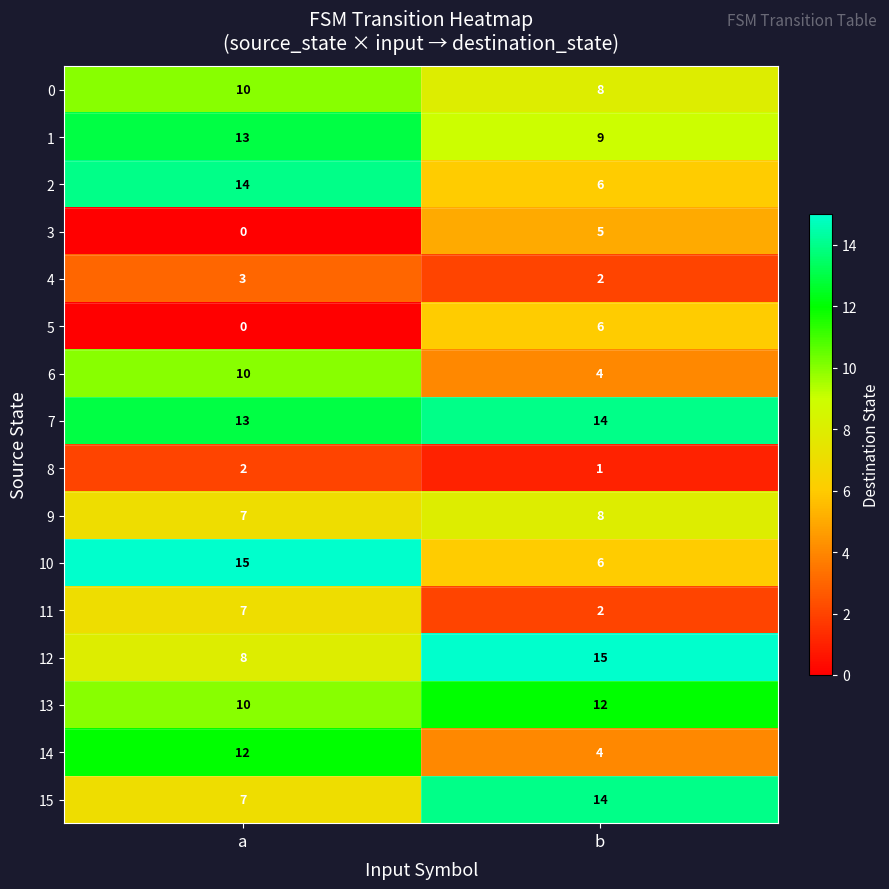

The value of 8 at a is 2. True or false?

True